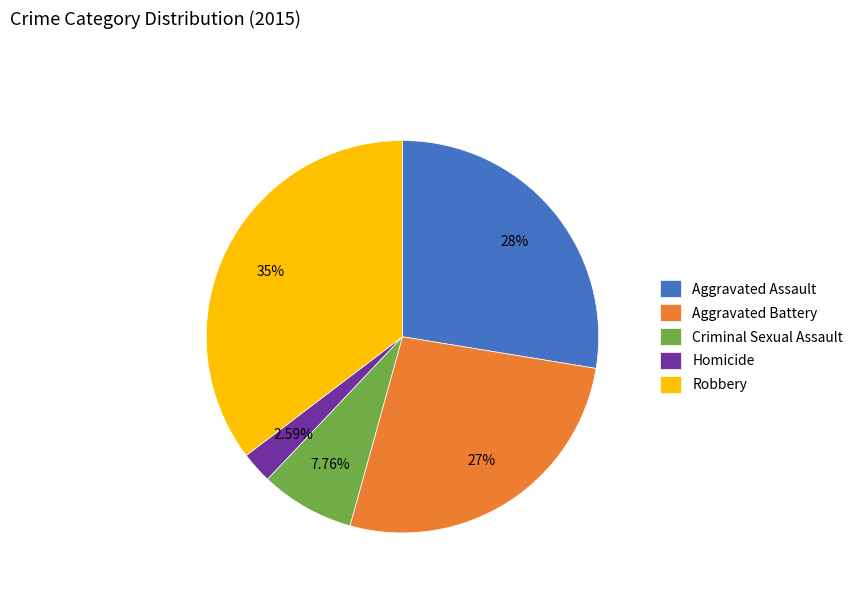

What percentage is NOT represented by Aggravated Assault?

72.4%